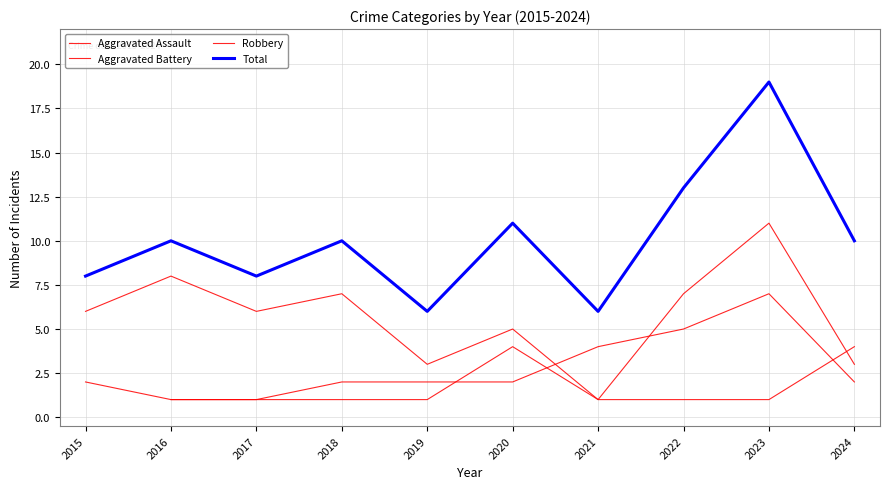

Is it true that Total equals 5.4 at 2017?

False